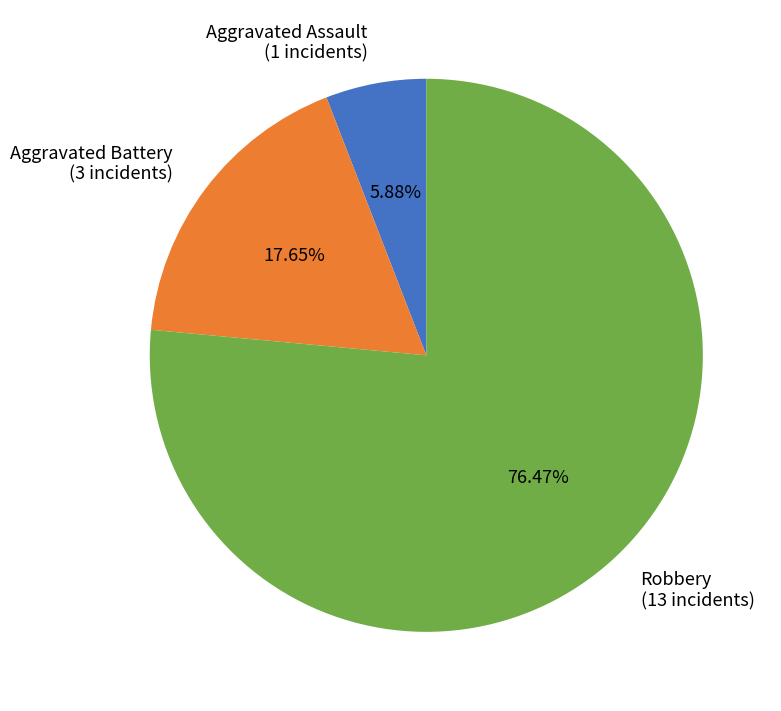

Do Aggravated Assault and Aggravated Battery together represent more than half of the pie?

No